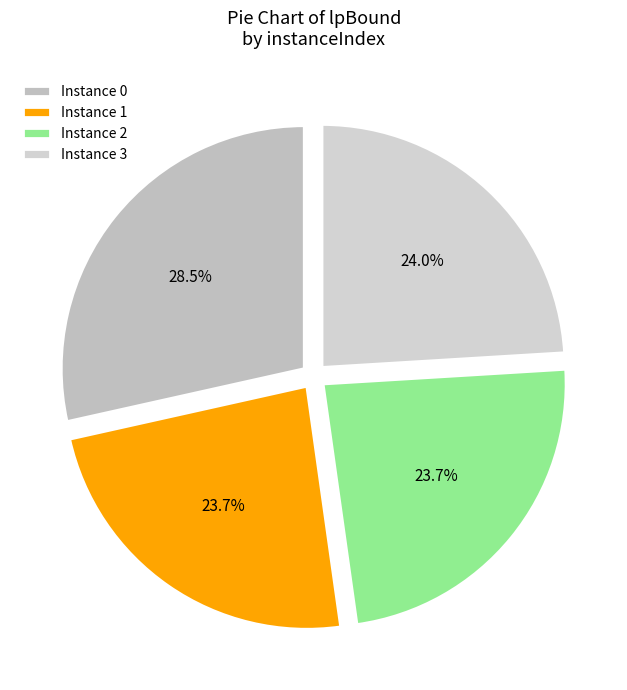

Count the number of slices in the pie.

4